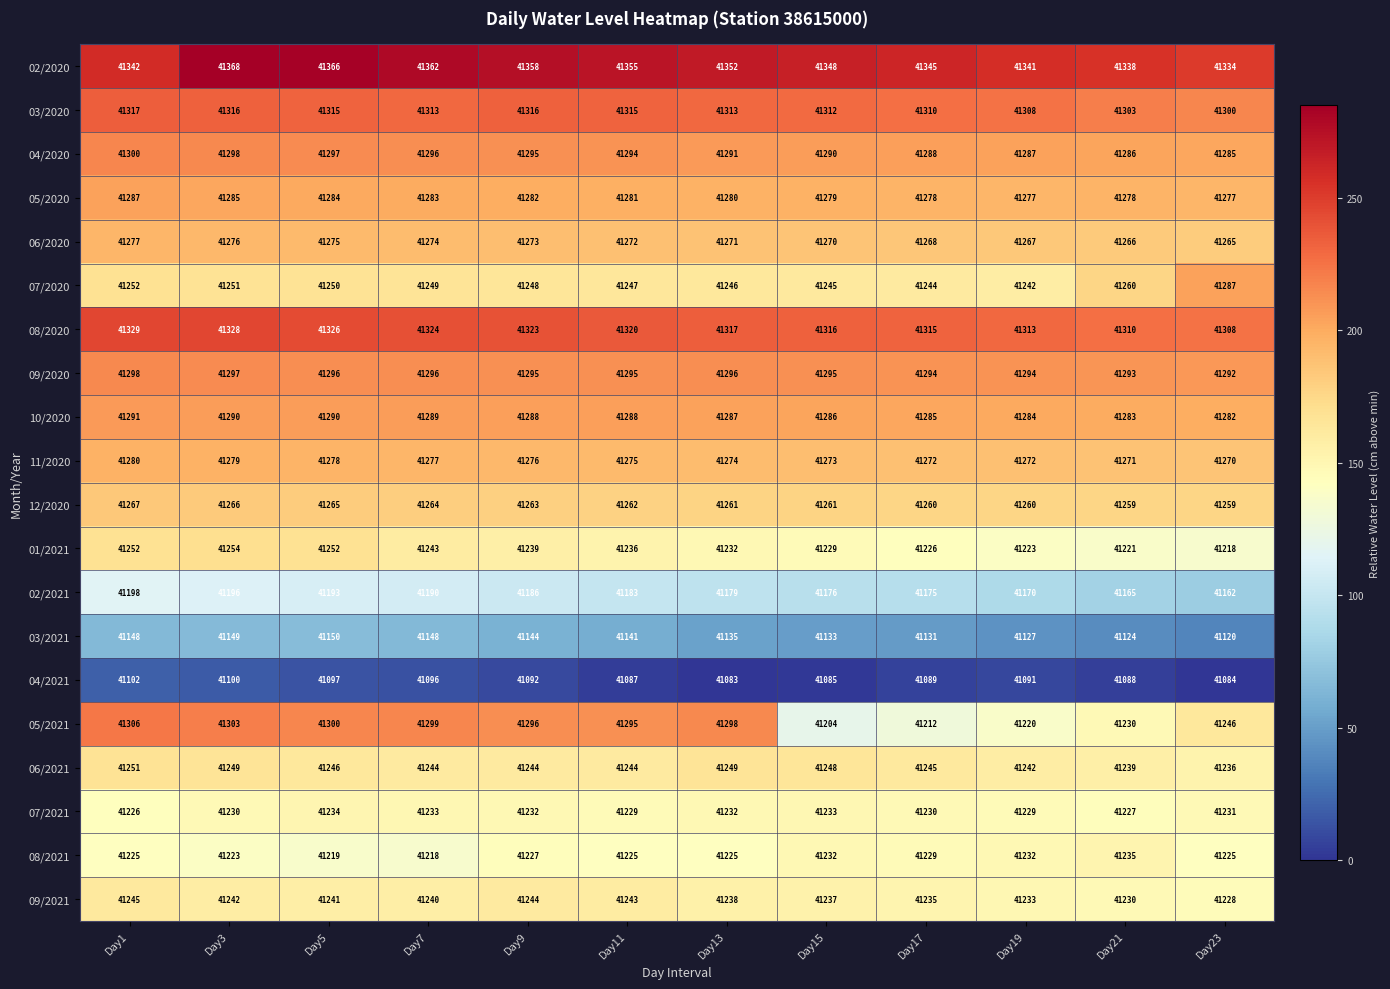

Which series has the largest total across all categories?

02/2020